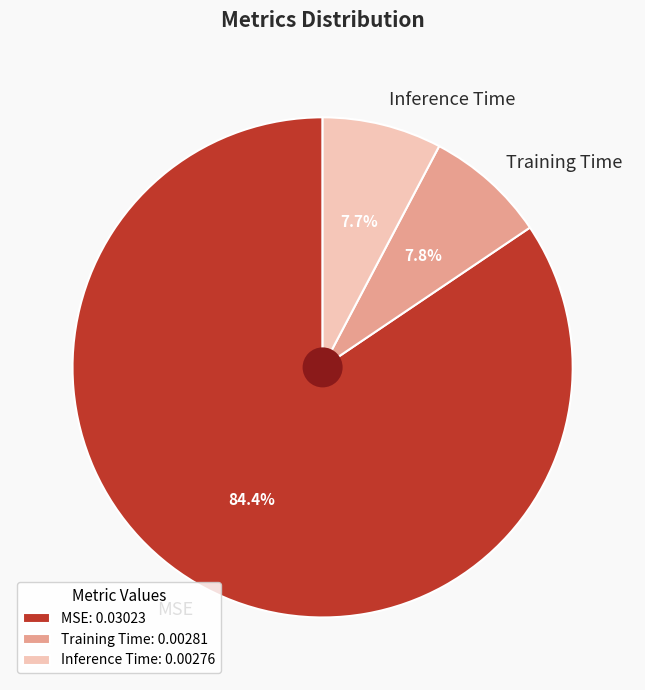

Is it true that Training Time is 8% of the pie?

True